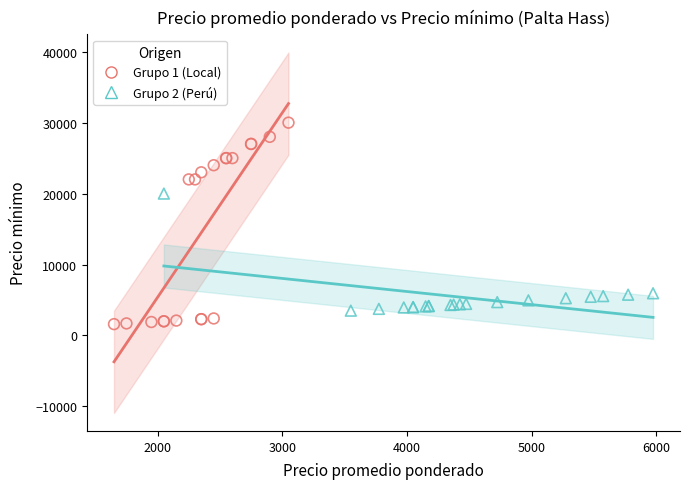

Which series reaches the maximum Y coordinate?

Grupo 1 (Local)